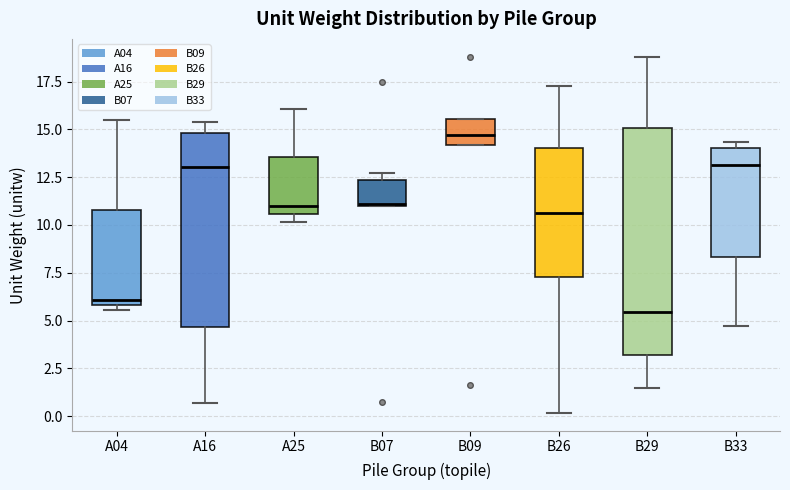

Where is the upper edge of the box for A25 on the y-axis? The values are not printed on the chart, so give them approximately, as read against the axis.

13.5